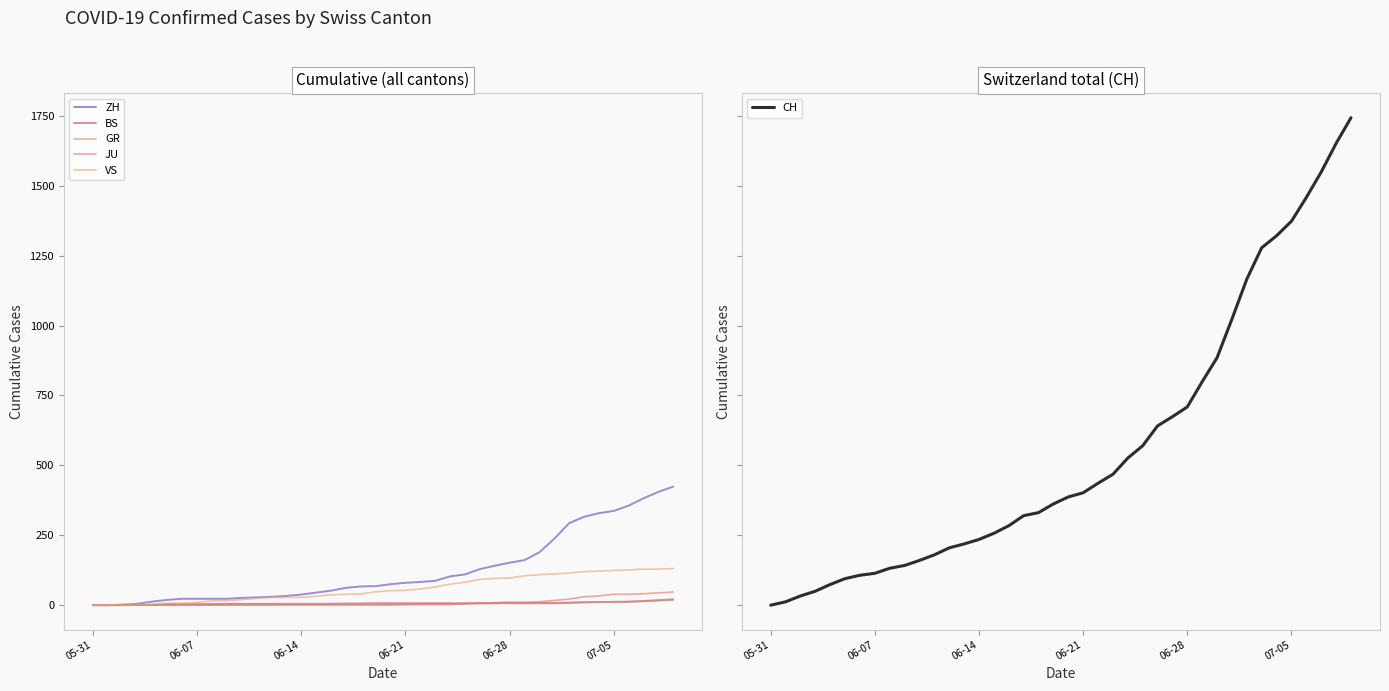

Where is VS nearest to the value 65?

23